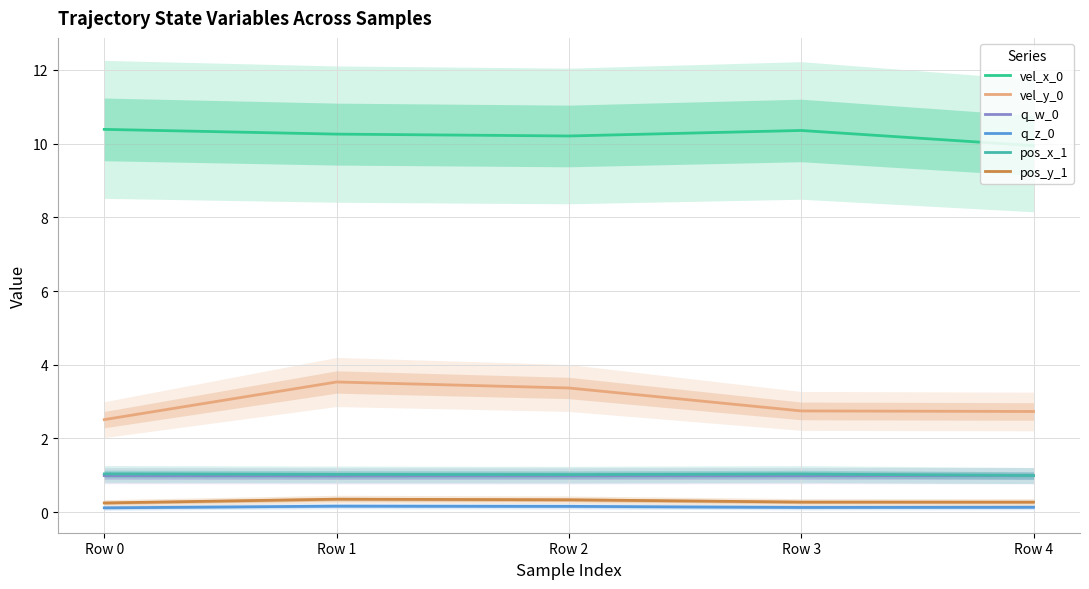

Count the number of data series in this chart.

6